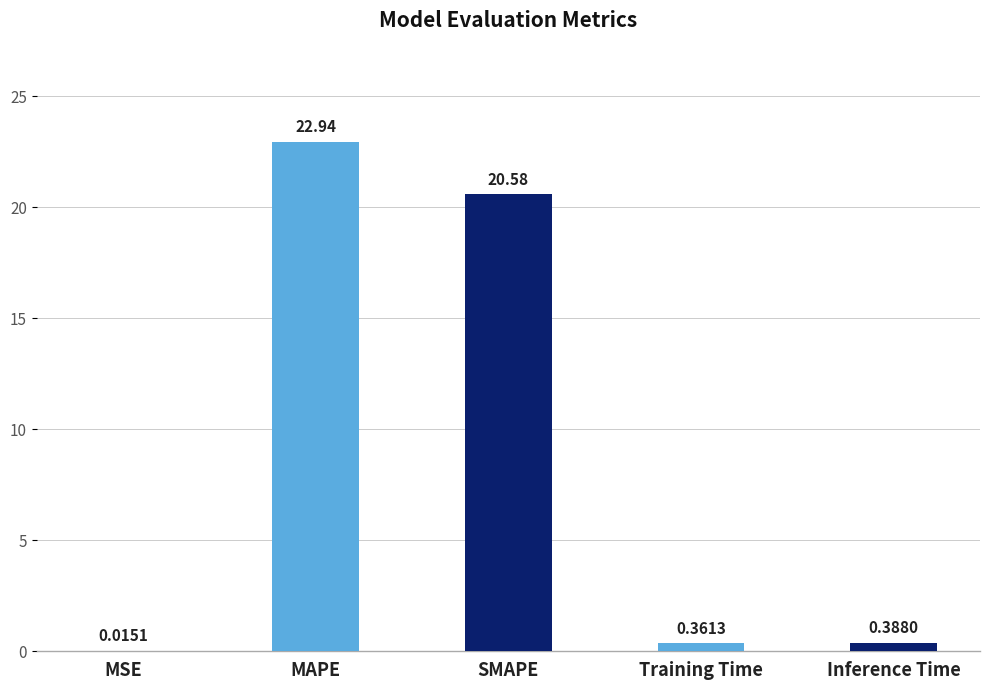

What is the sum of all values?

44.3